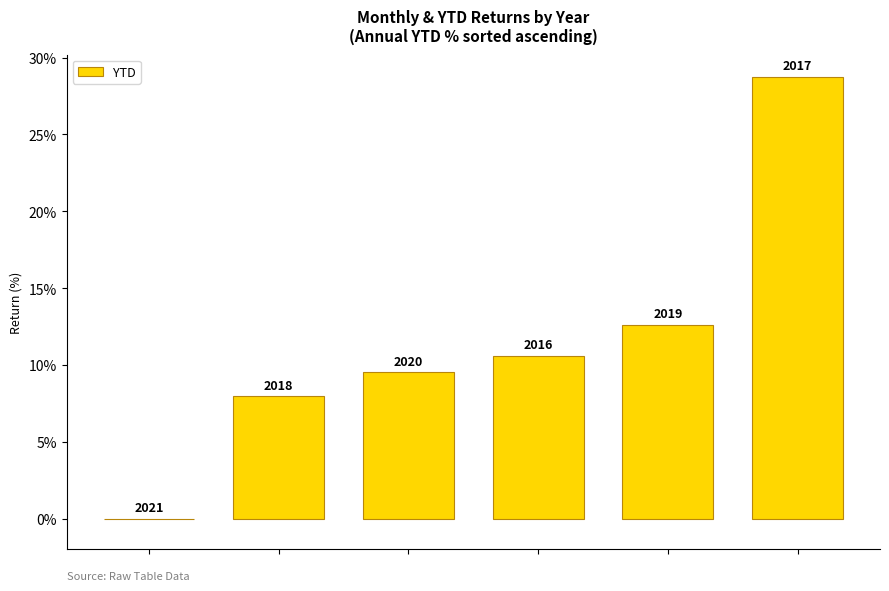

Where does the data first go above 10?

3